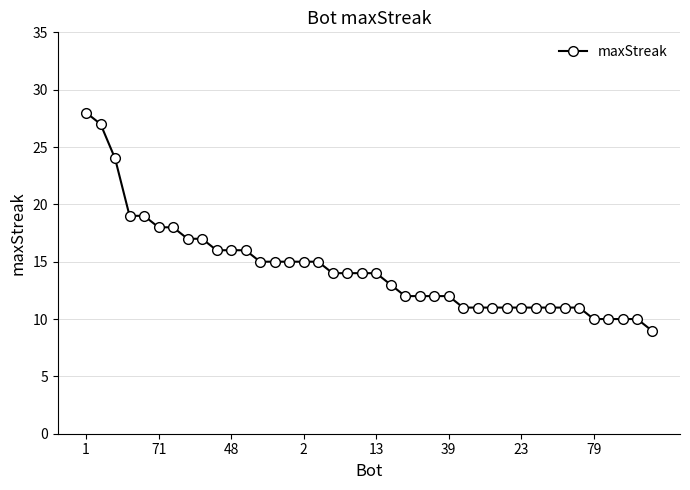

What is the value of the 29th point from the left?

11